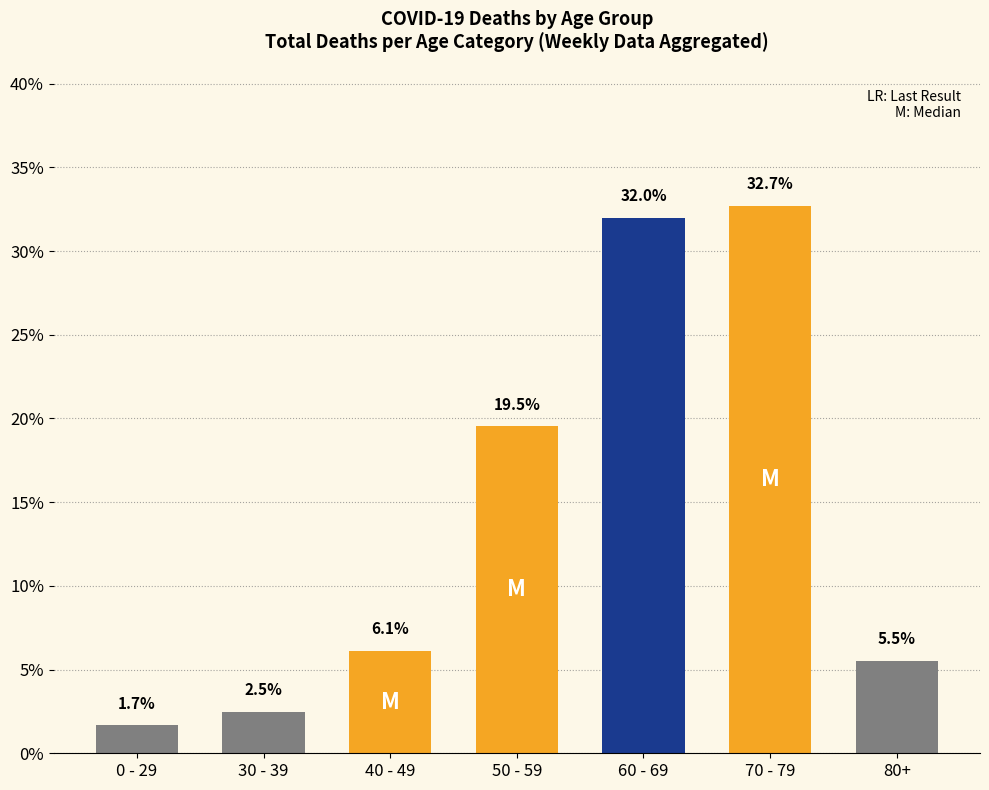

What is the average value?

14.3